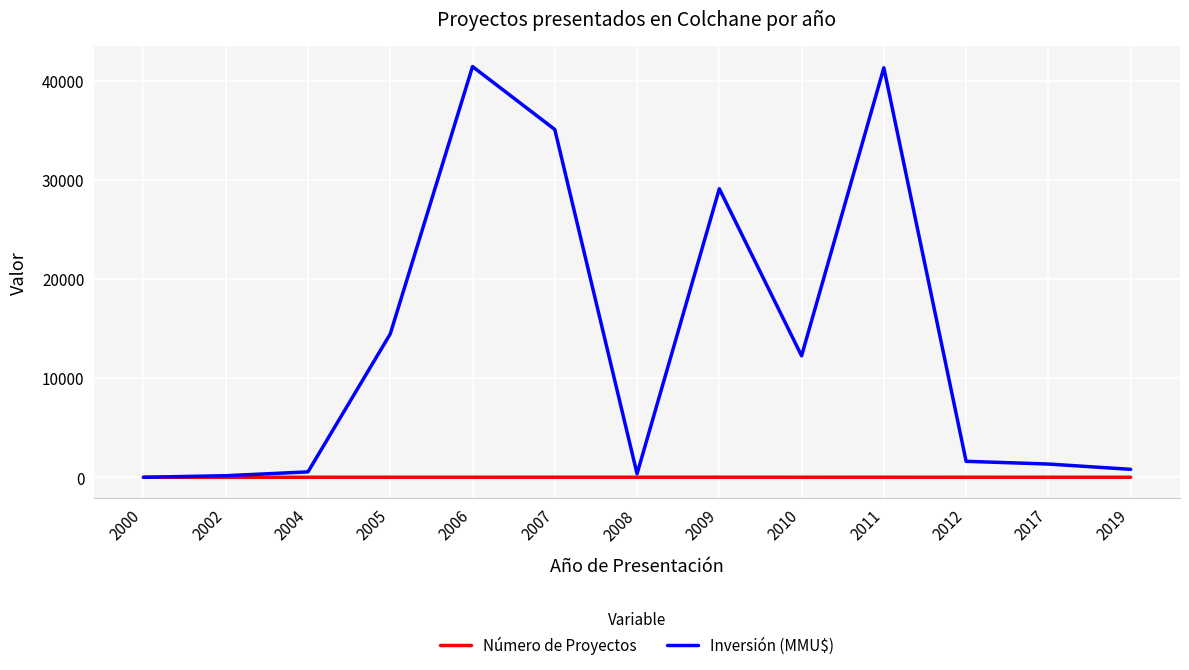

Between 2000 and 2009, which series saw the biggest shift?

Inversión (MMU$)